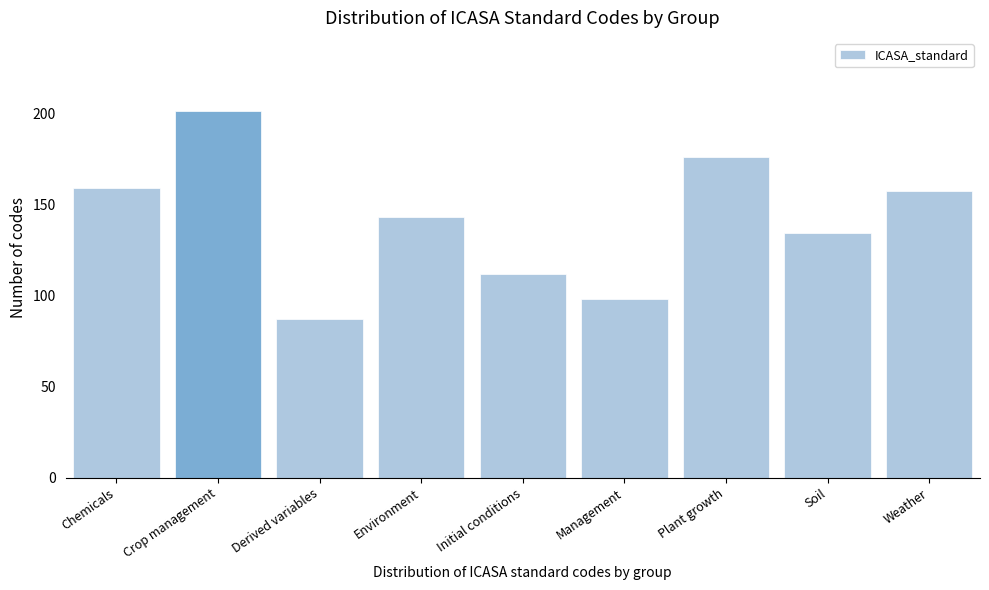

Reading left to right, list all the values displayed in this chart.

Chemicals=159	Crop management=201	Derived variables=87	Environment=143	Initial conditions=112	Management=98	Plant growth=176	Soil=134	Weather=157